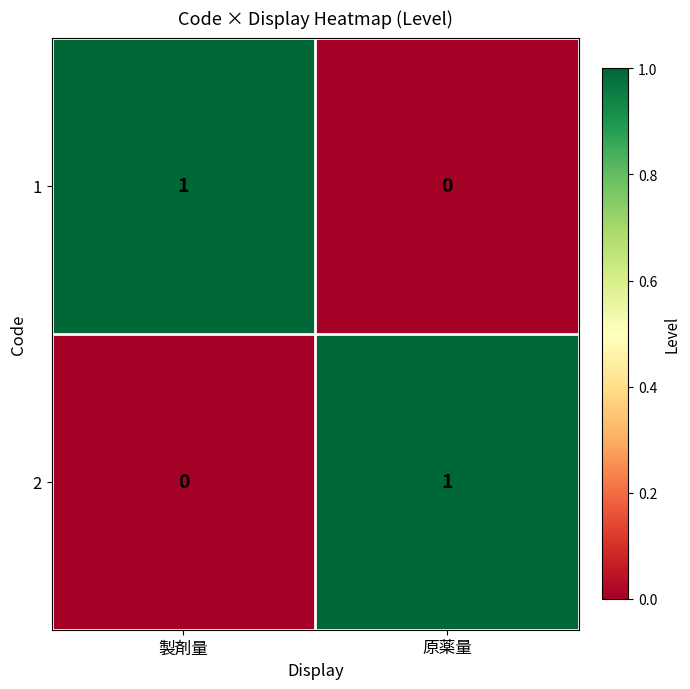

The 1 series shows 0 at 原薬量. True or false?

True